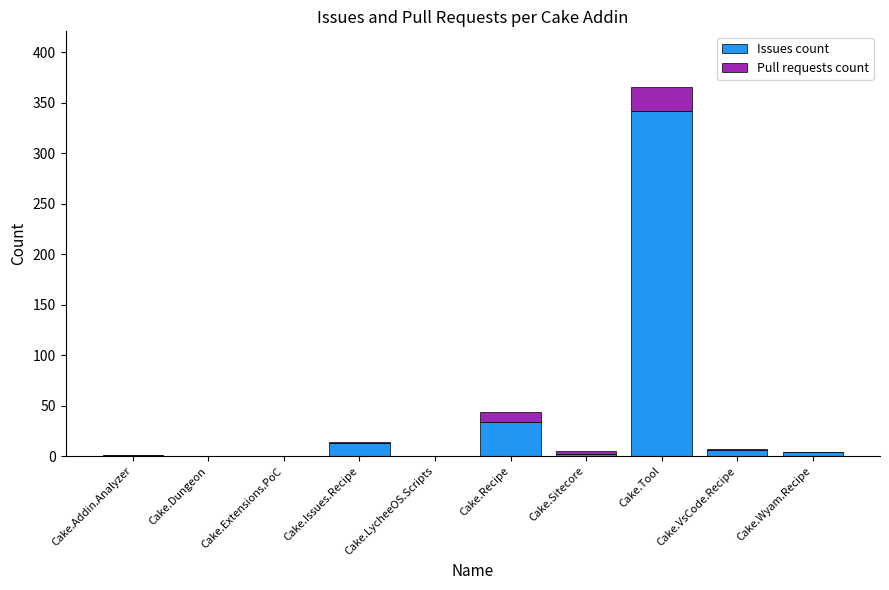

What is the total value across all series at Cake.Sitecore?

5